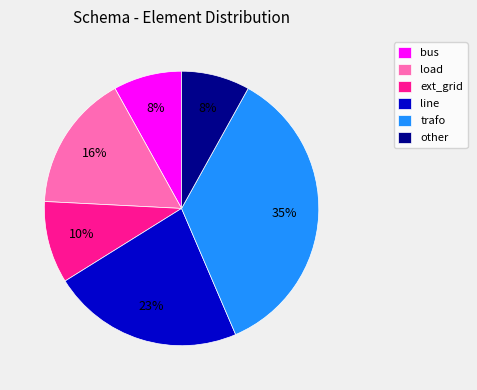

Is it true that other is 8% of the pie?

True